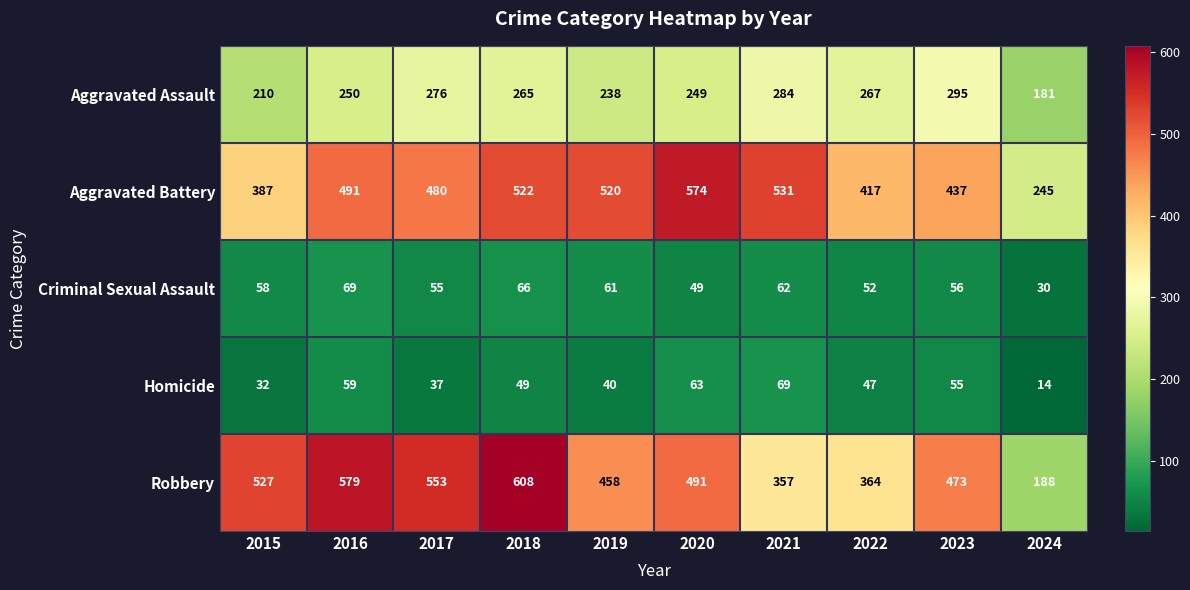

Which series has the largest total across all categories?

Aggravated Battery